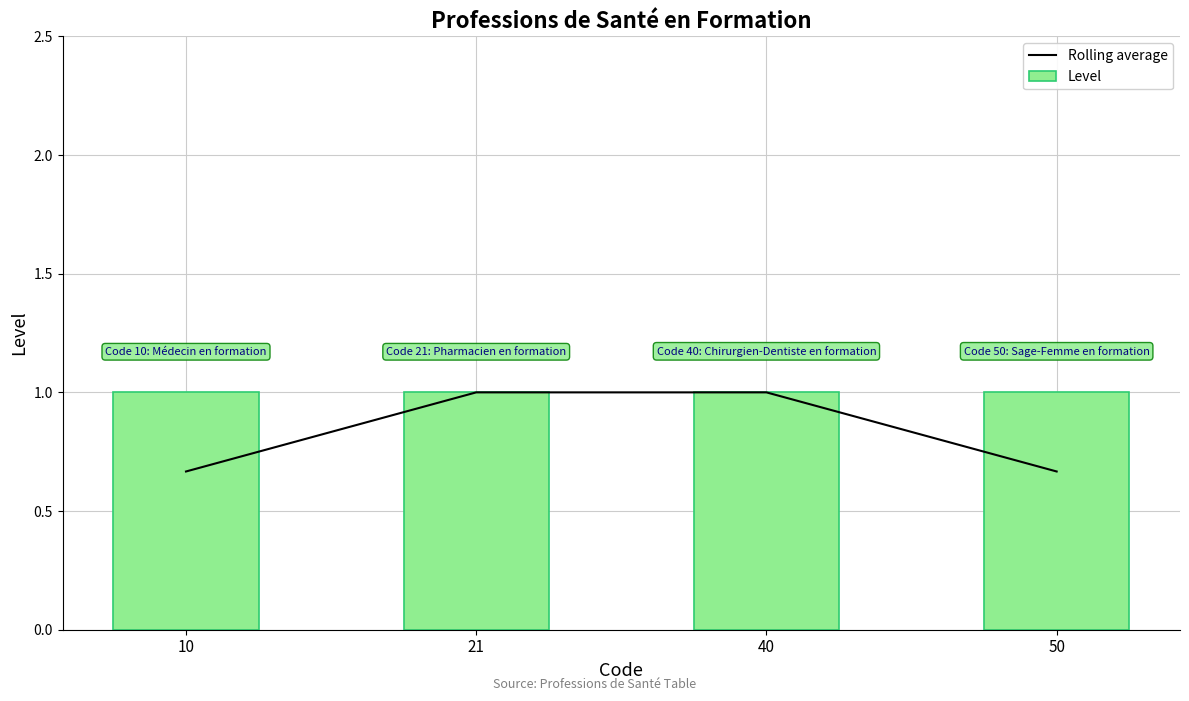

At which category is the sum across all series the highest?

21